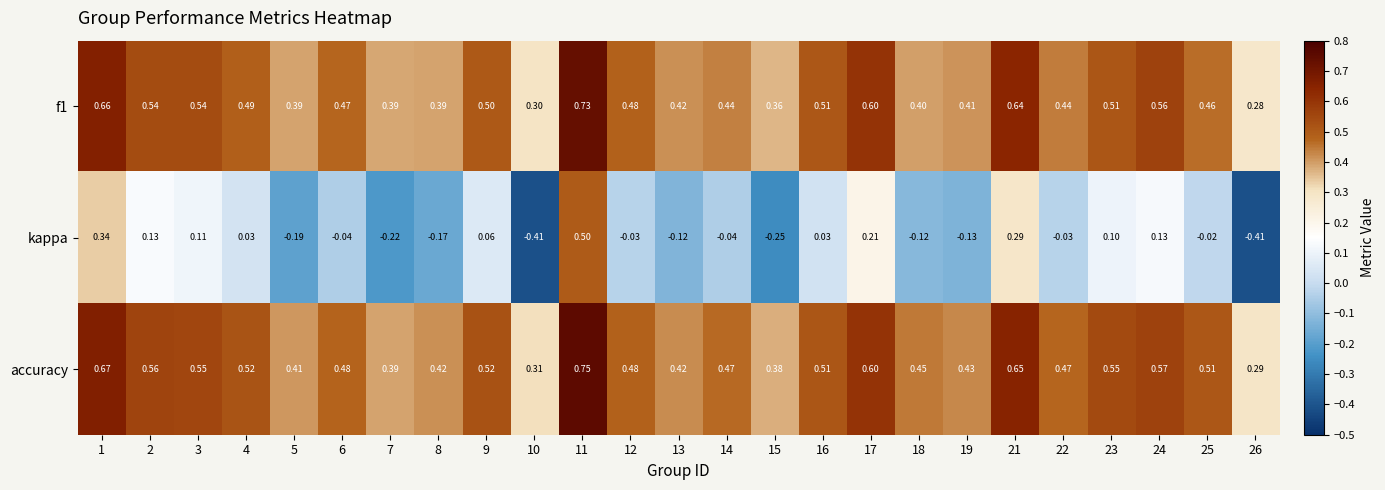

Which series has the largest total across all categories?

accuracy